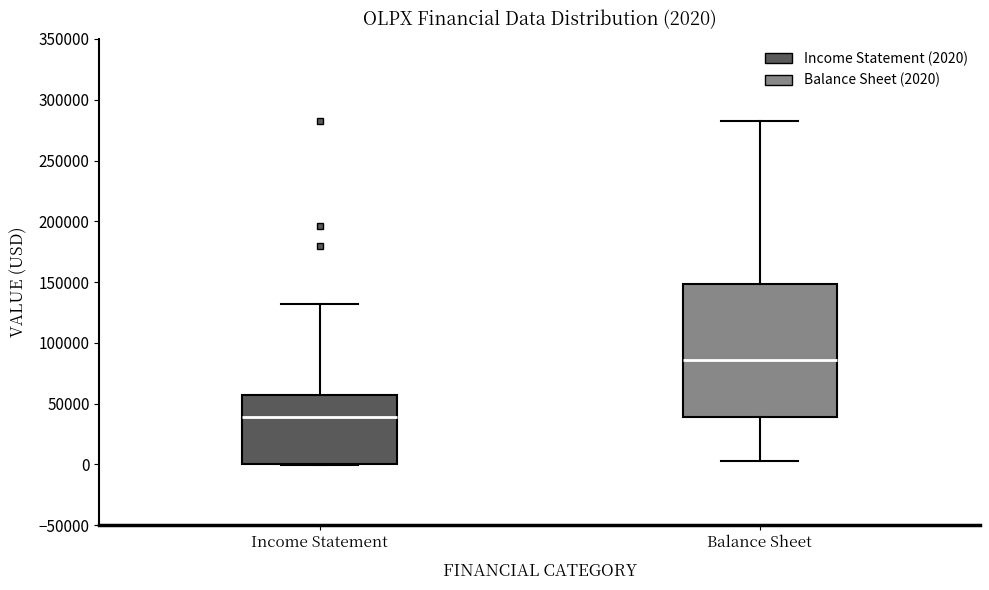

Which box is the tallest, from its lower edge to its upper edge?

Balance Sheet